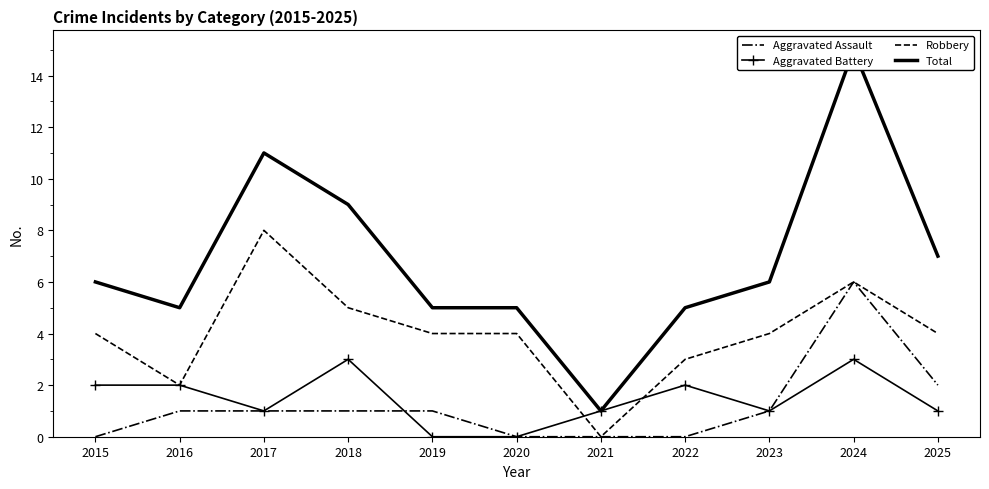

Does the chart have visible grid lines?

No